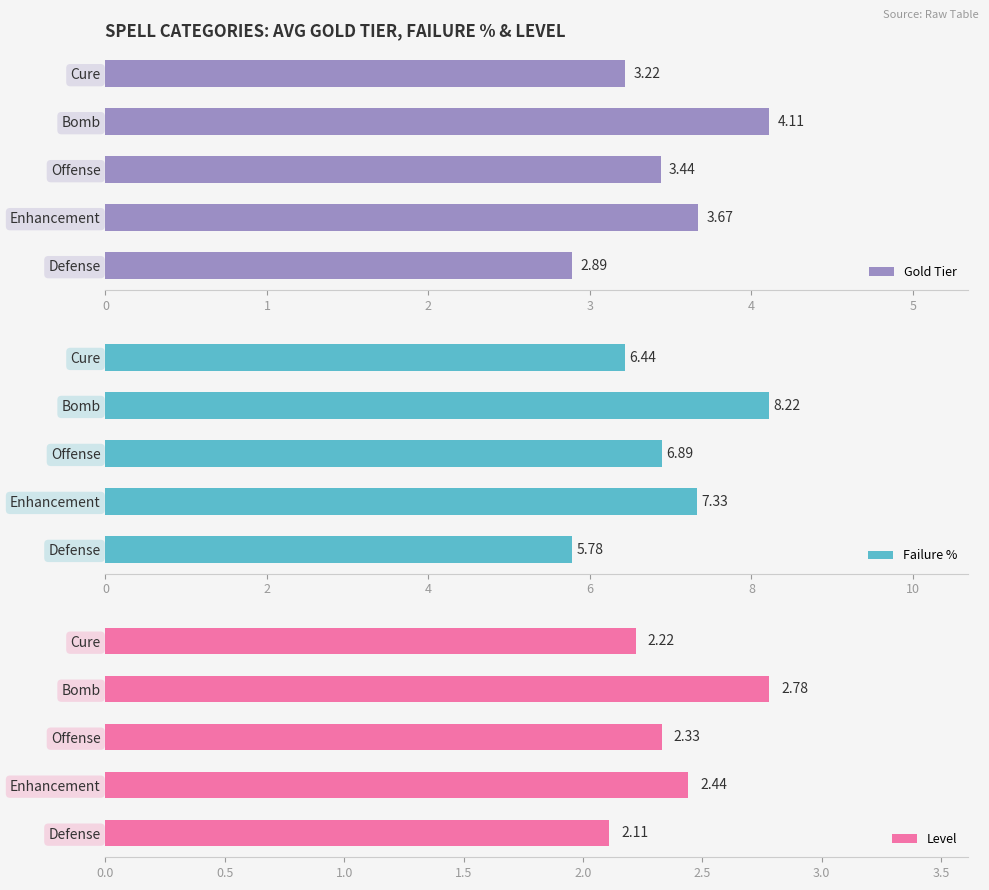

At which label is Failure % closest to 7?

Offense